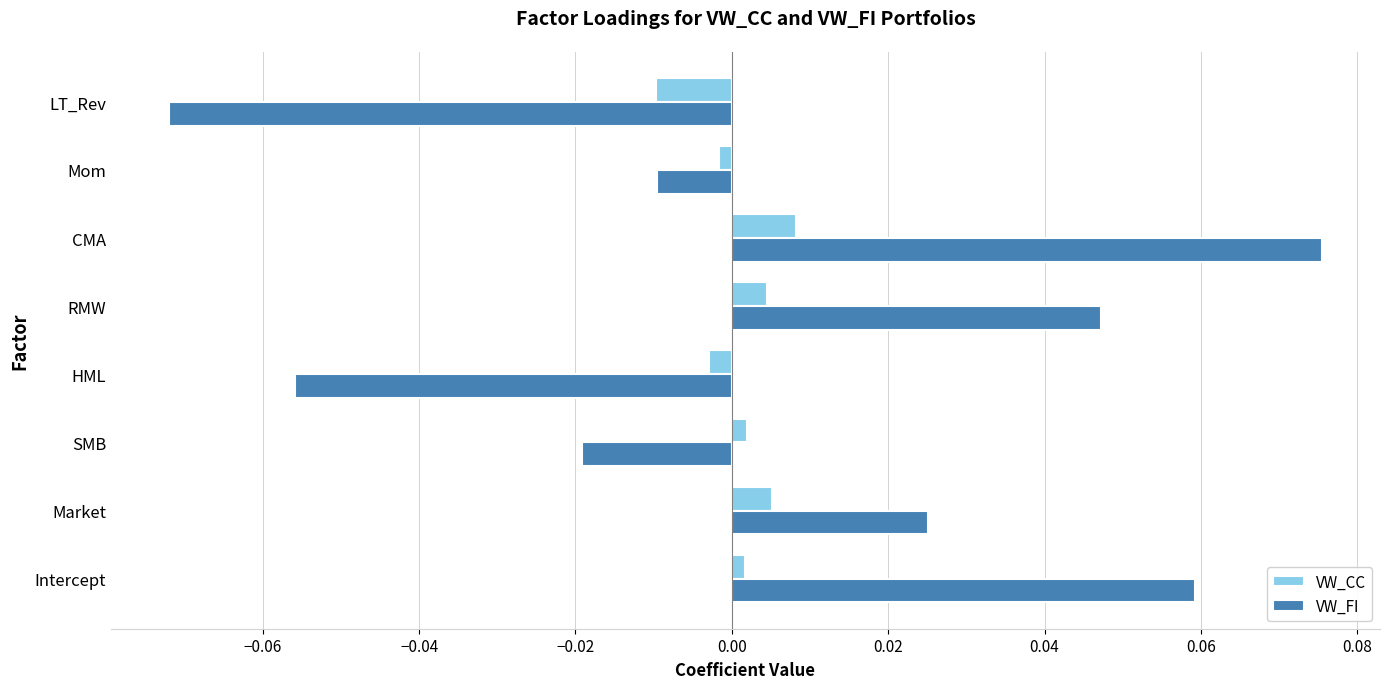

At how many categories does at least one series exceed 0?

5